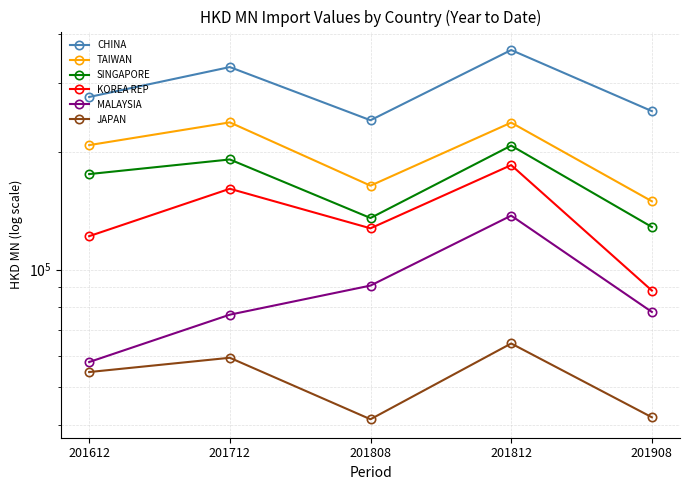

How many interior local valleys does the JAPAN series have?

1